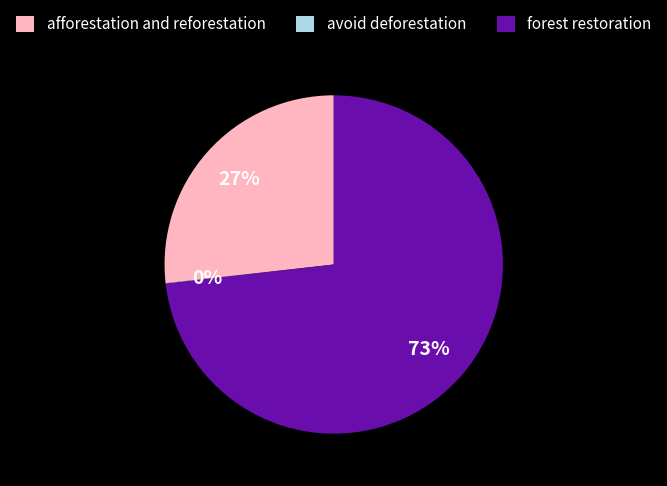

What is the largest slice in the pie chart?

forest restoration